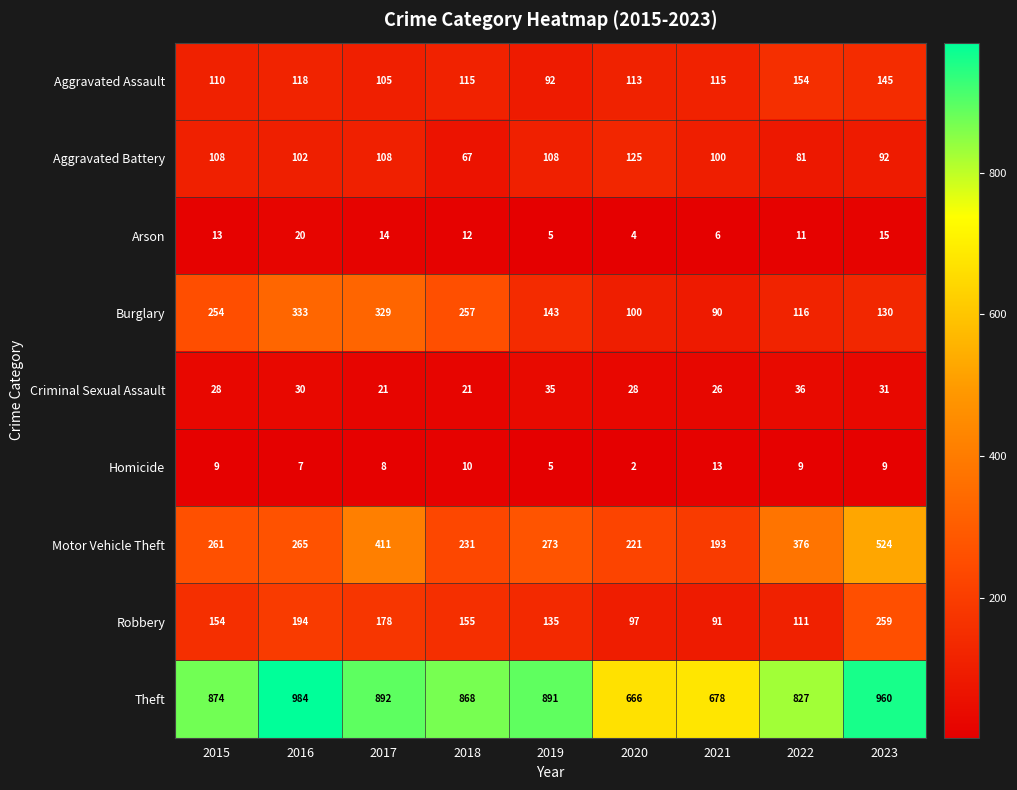

Which series has the largest range (max minus min)?

Motor Vehicle Theft